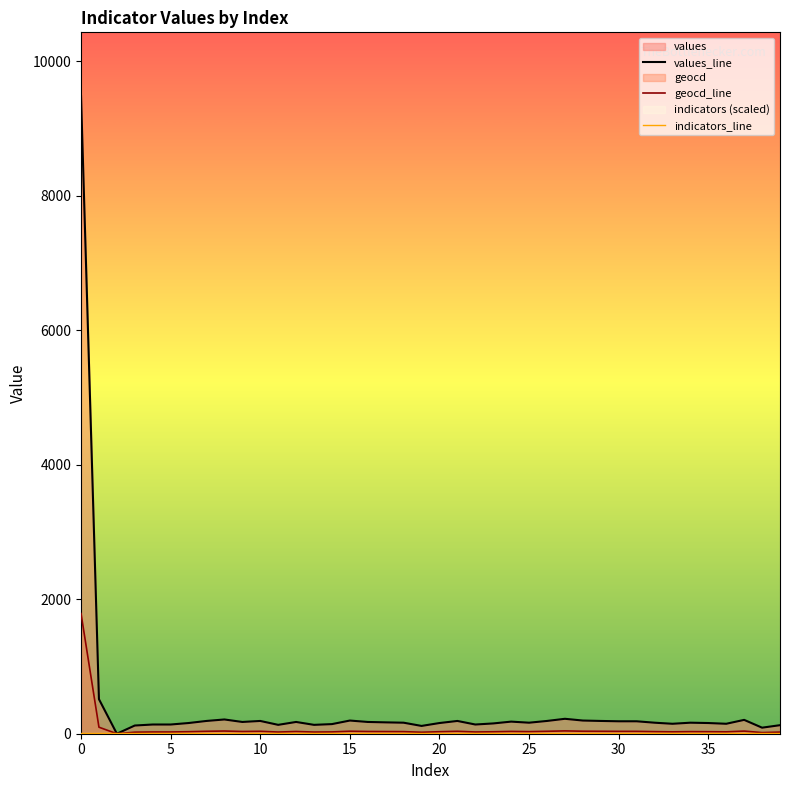

How many values in the values_line series exceed 164?

19